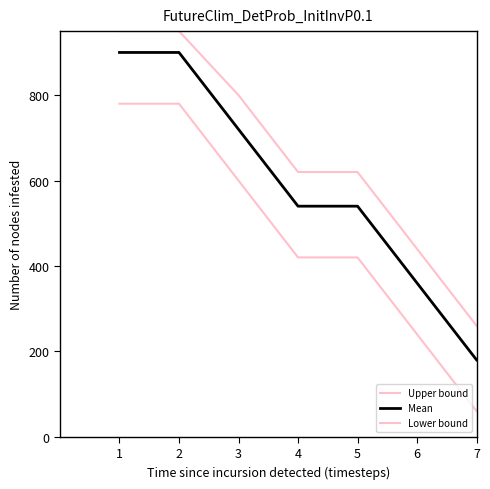

How many lines are shown in the chart?

3